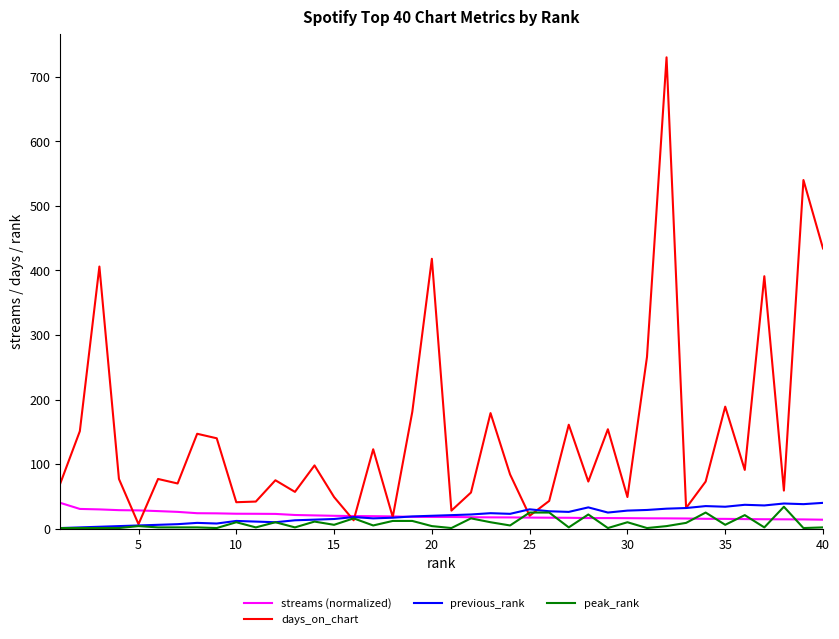

Which series has the largest total across all categories?

days_on_chart